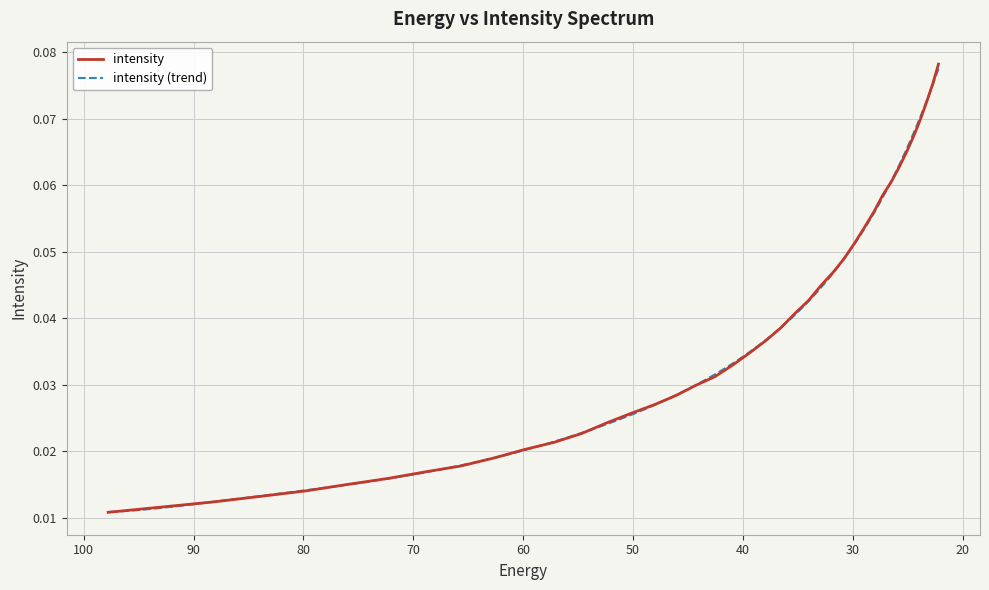

Rank the categories by value from highest to lowest.

22.215462, 22.734882, 23.282911, 23.861408, 24.472345, 25.117828, 25.800108, 26.521572, 27.284779, 28.092442, 28.947456, 29.85292, 30.812122, 31.828575, 32.906017, 34.04844, 35.260098, 36.545517, 37.909534, 39.357292, 40.894283, 42.52636, 44.25976, 46.10113, 48.057564, 50.136597, 52.346306, 54.69525, 57.19261, 59.848106, 62.672165, 65.67586, 68.87099, 72.27017, 75.88682, 79.735245, 83.8307, 88.18945, 92.828835, 97.76732